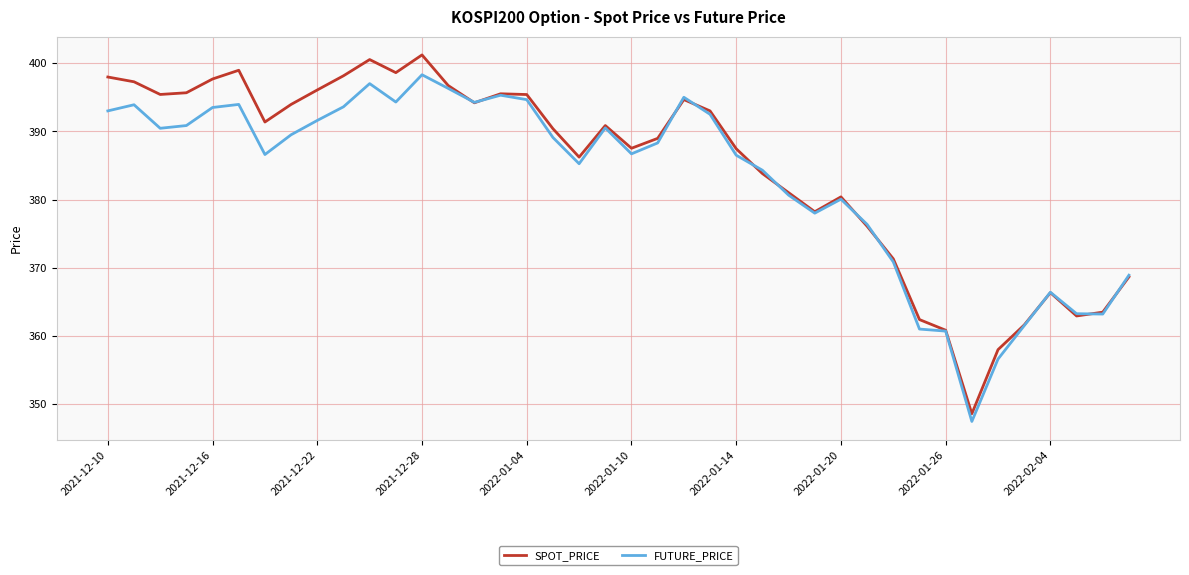

How many distinct data groups are displayed?

2